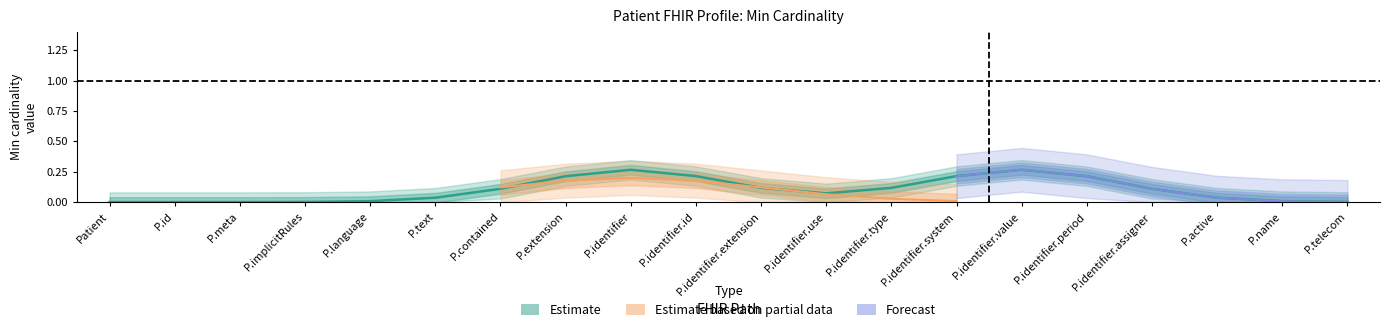

What is the label of the 8th point from the left?

Patient.extension